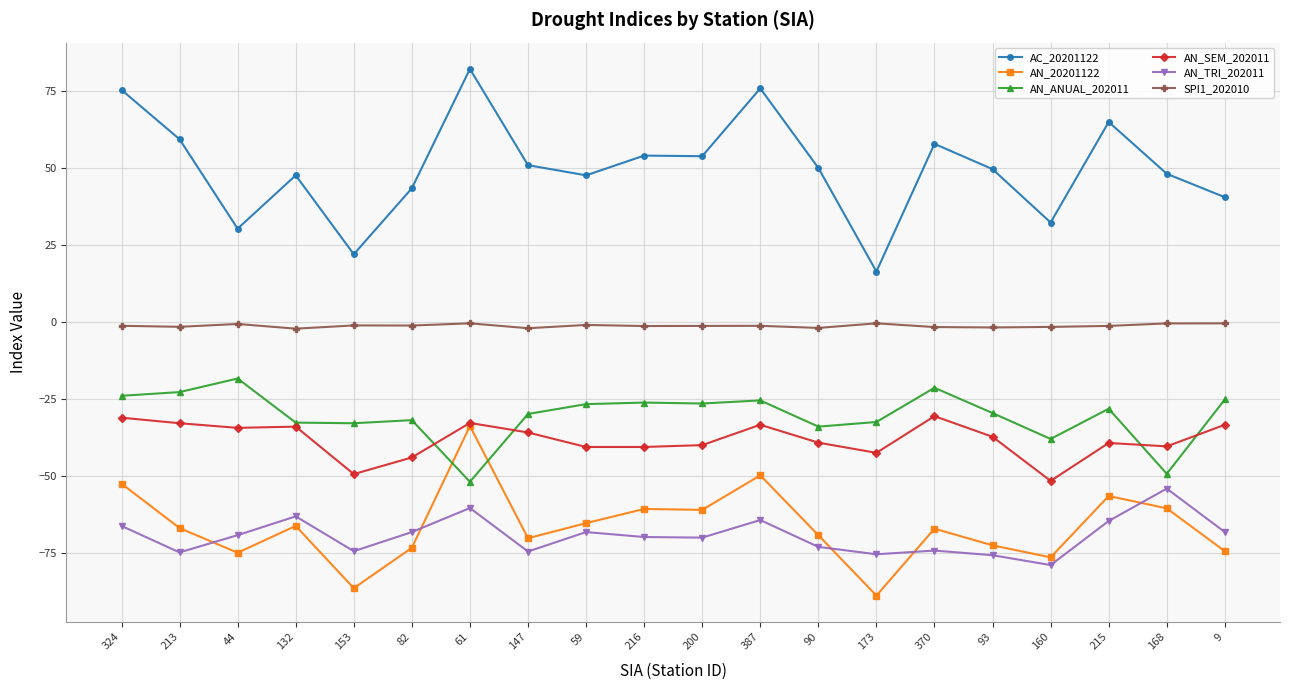

The AN_ANUAL_202011 series shows -61.0 at 160. True or false?

False